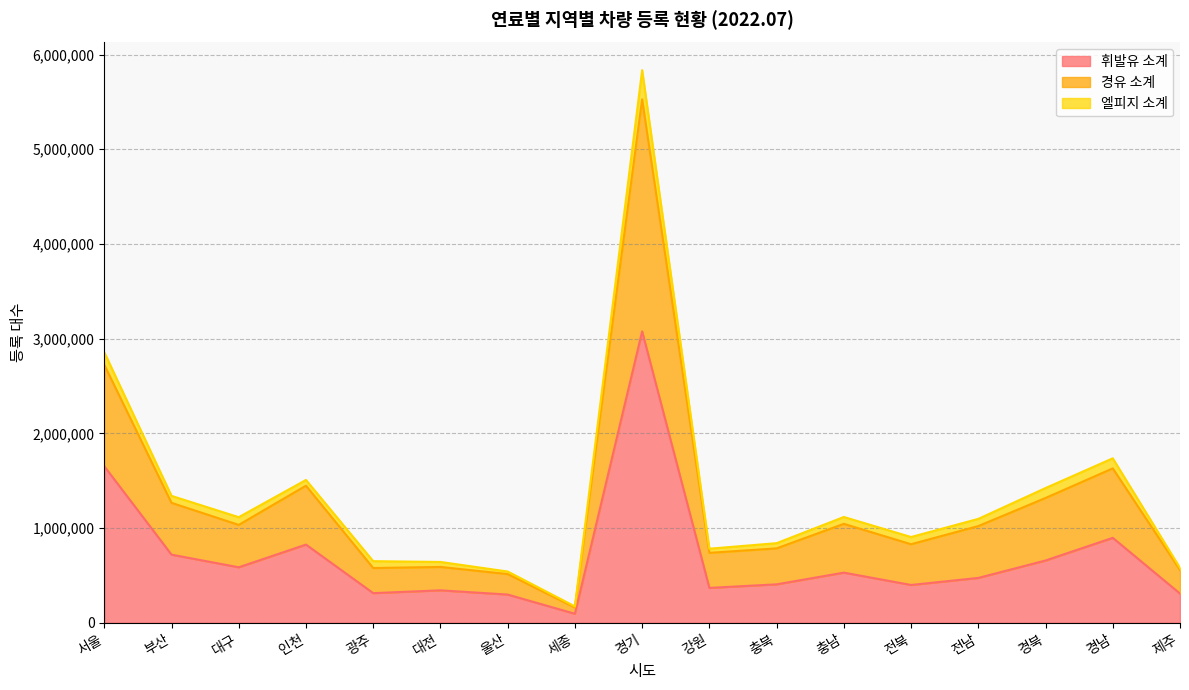

How many lines are shown in the chart?

3